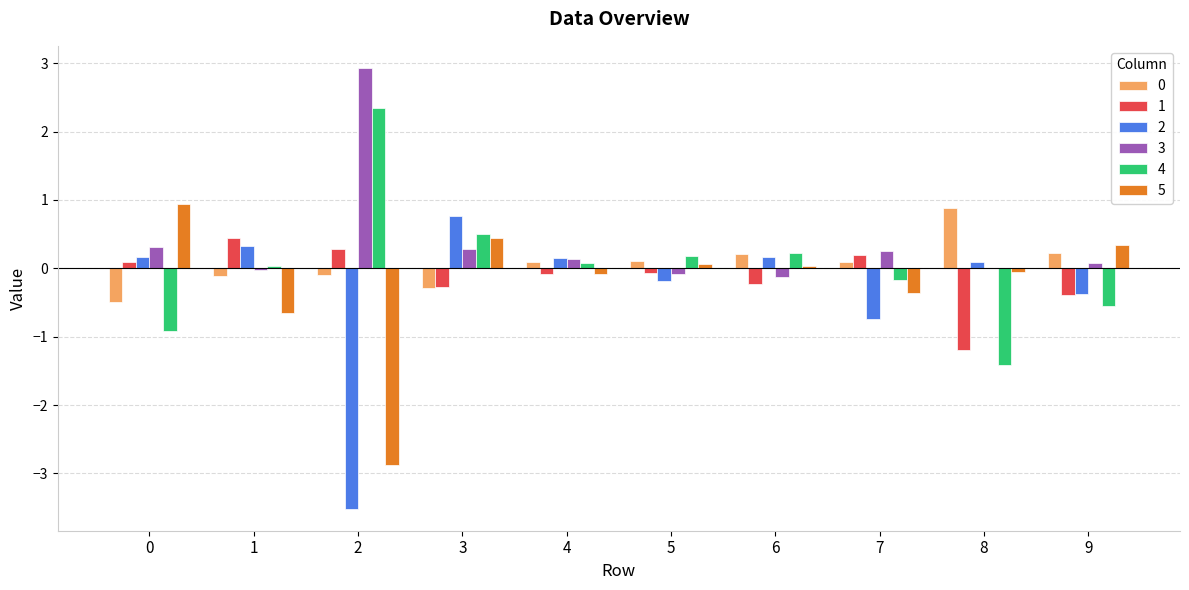

What is the spread (max minus min) of values at 8?

2.3